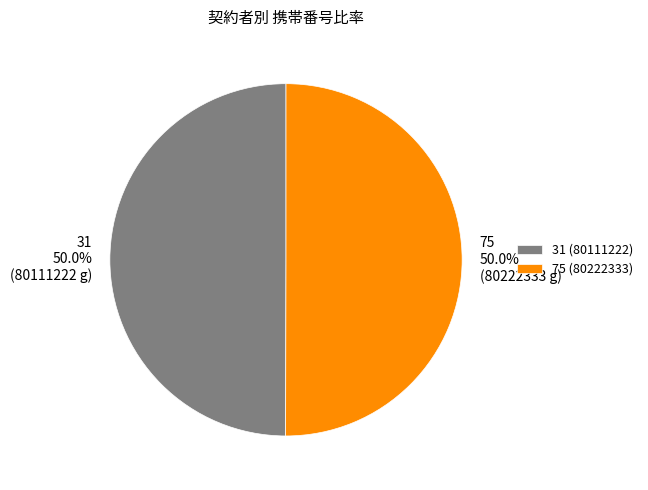

What is the ratio of the value at 75 to the value at 31?

1.0